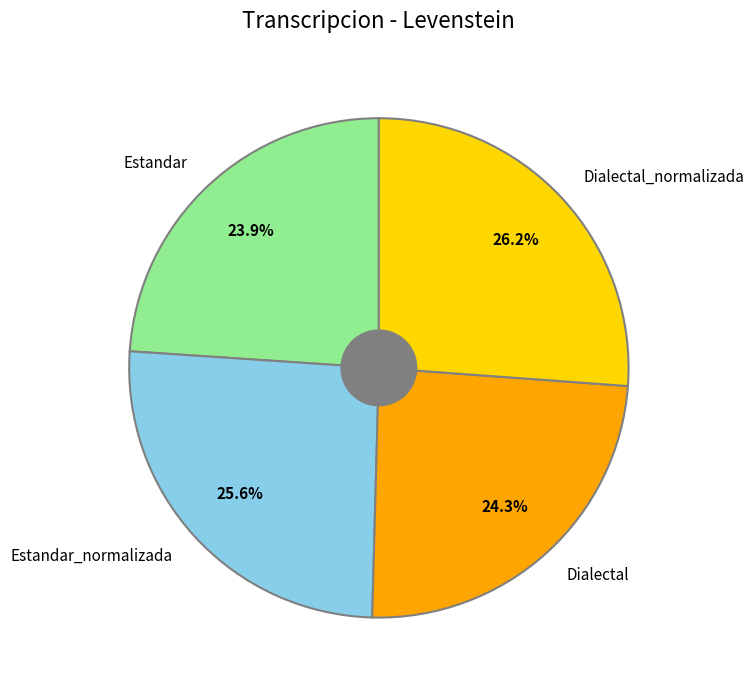

True or false: Estandar accounts for 18% of the total.

False